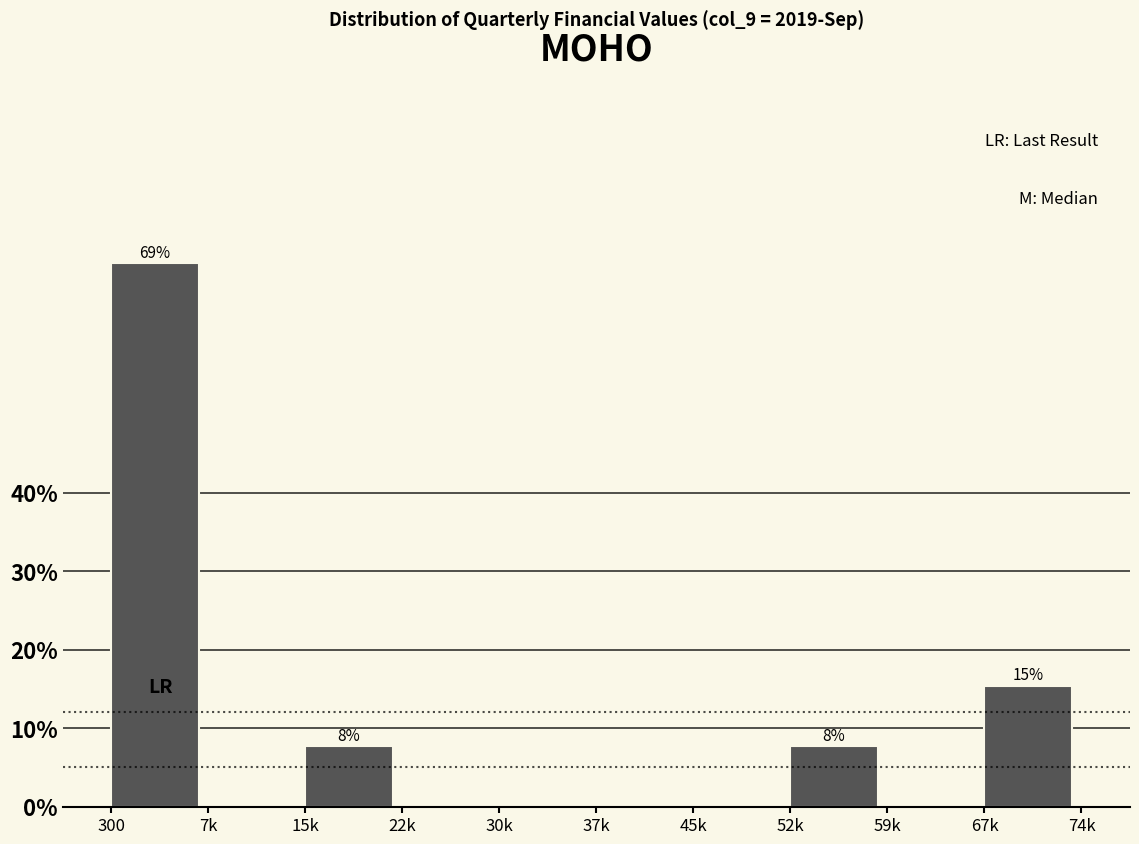

Reading left to right, transcribe all the data shown in this chart.

300=69.2	7k=0.0	15k=7.7	22k=0.0	30k=0.0	37k=0.0	45k=0.0	52k=7.7	59k=0.0	67k=15.4